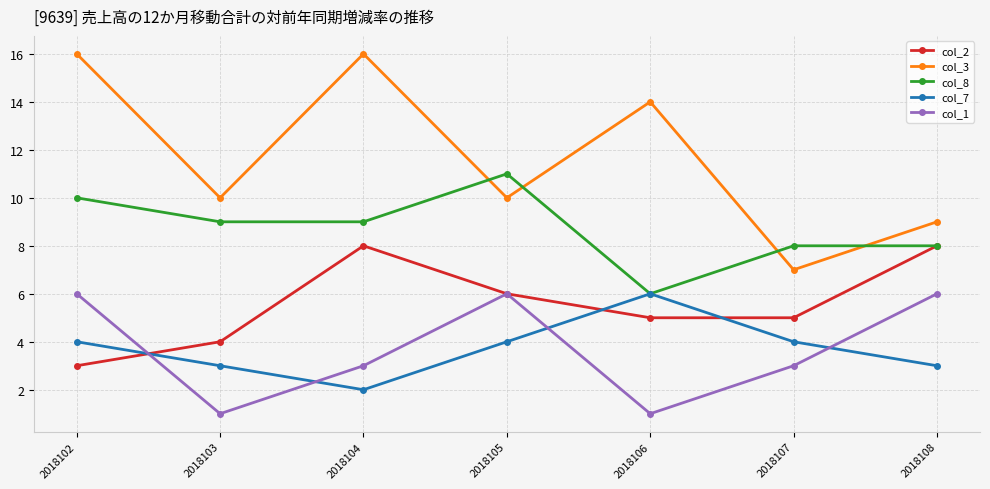

True or false: col_8 has a value of 8 at 2018108.

True